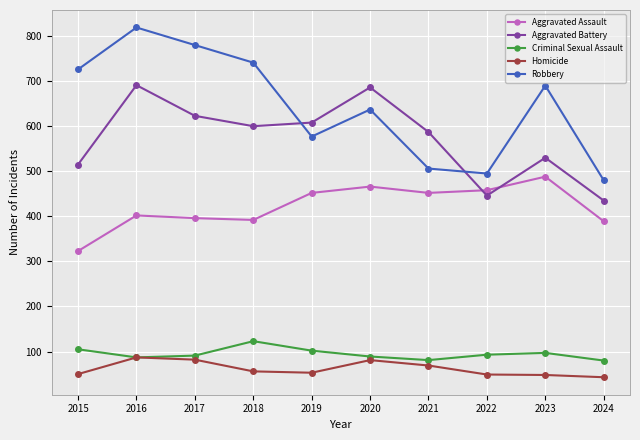

True or false: Criminal Sexual Assault has more than 2 interior local peaks.

False